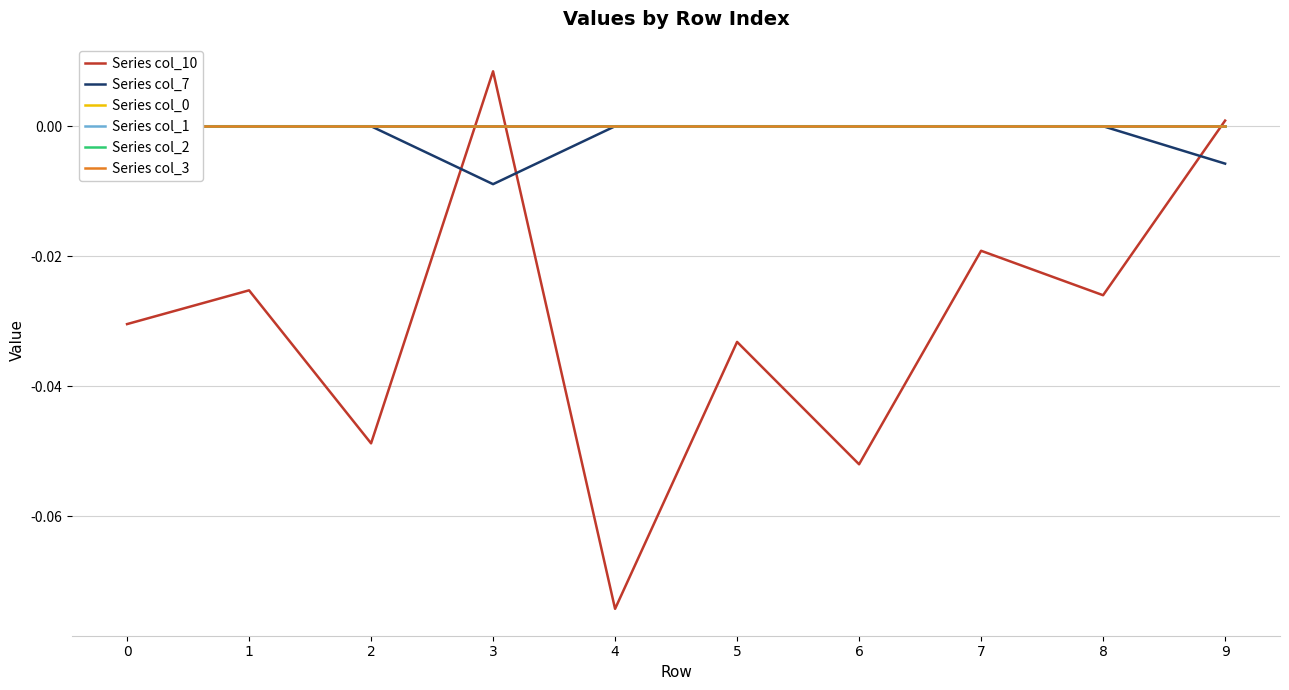

How many data points in Series col_10 are less than 0?

8